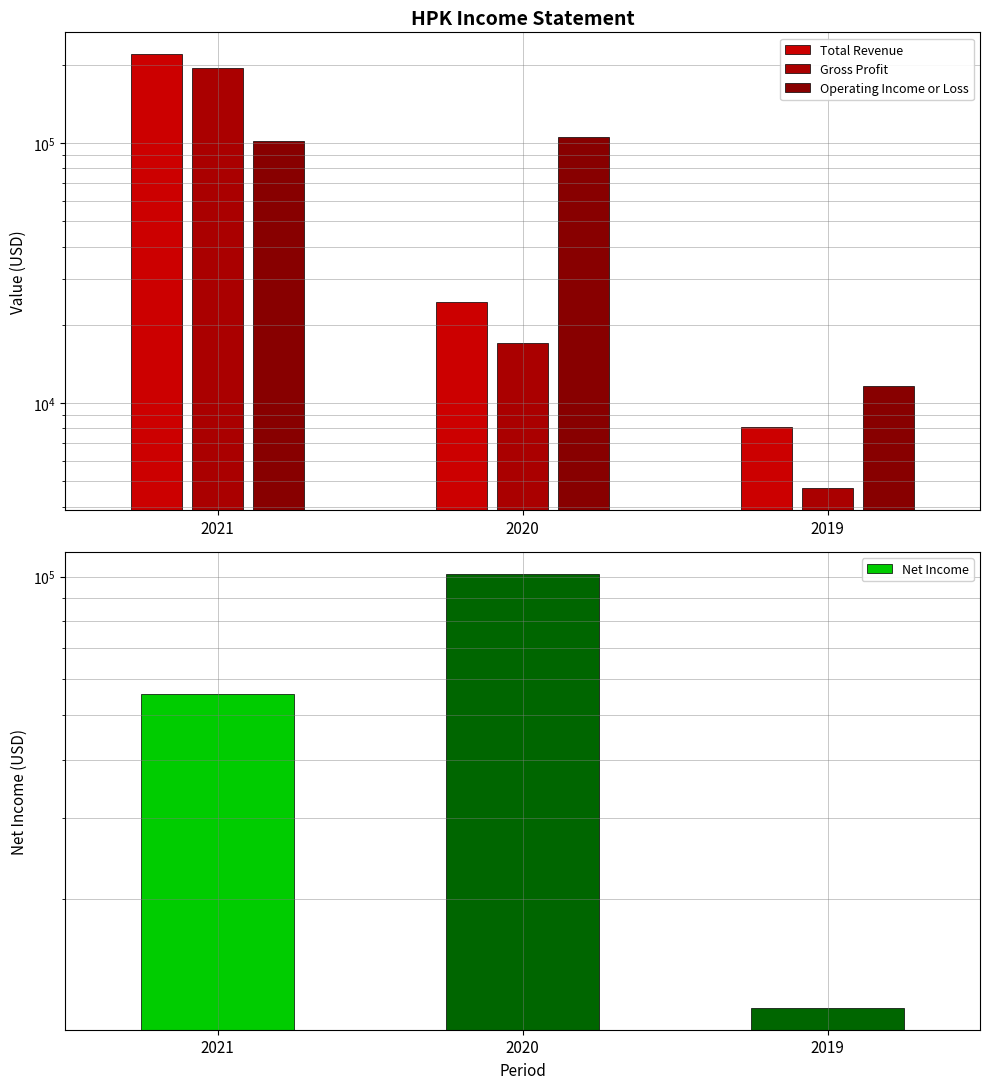

What is the value of the Total Revenue bar at the 3rd from the left?

8100